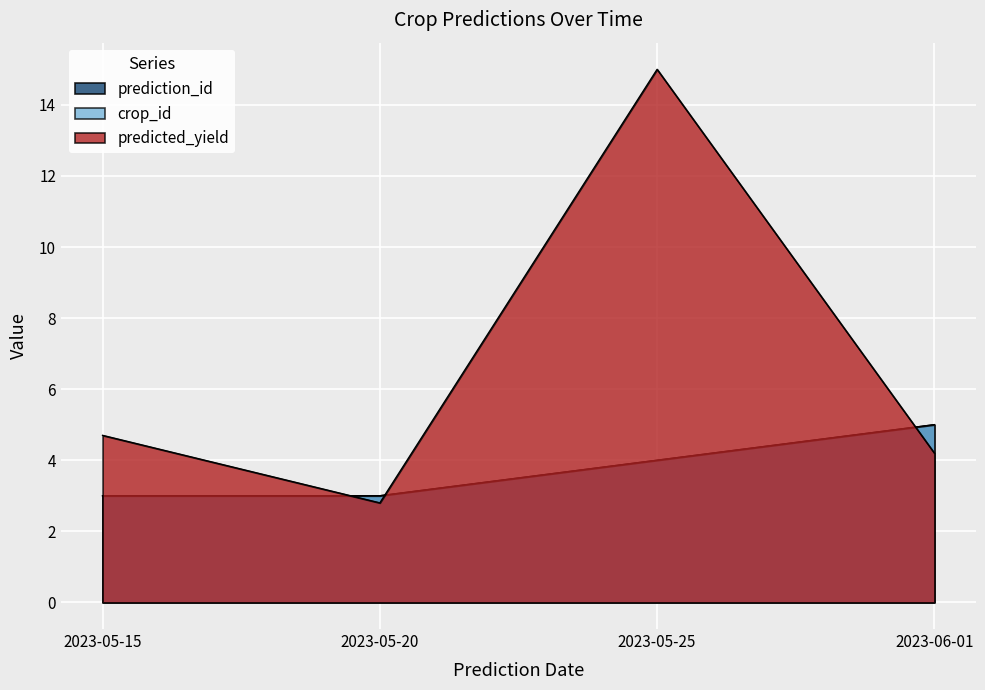

How many data points in predicted_yield are above 3?

3